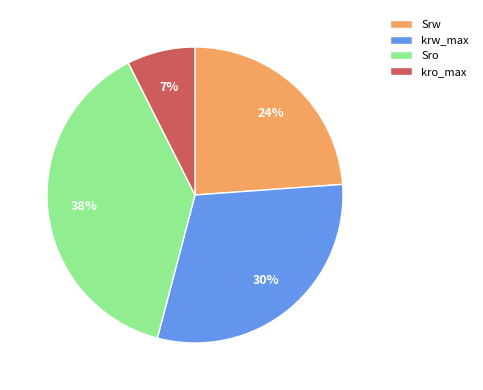

How many segments does this pie chart have?

4